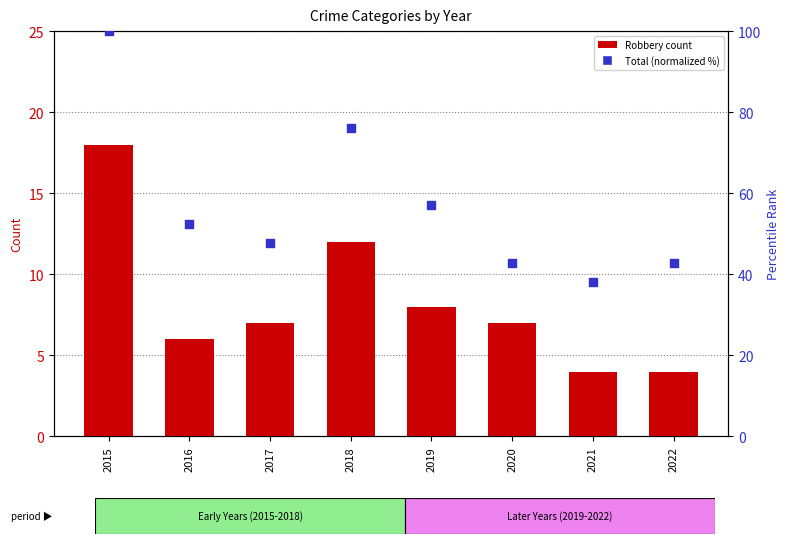

At how many categories does at least one series exceed 71?

2